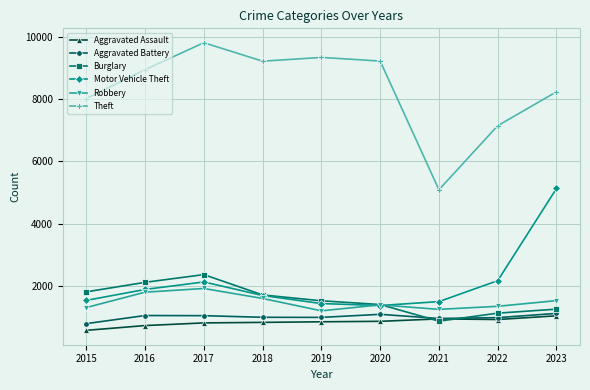

Which series has the largest range (max minus min)?

Theft